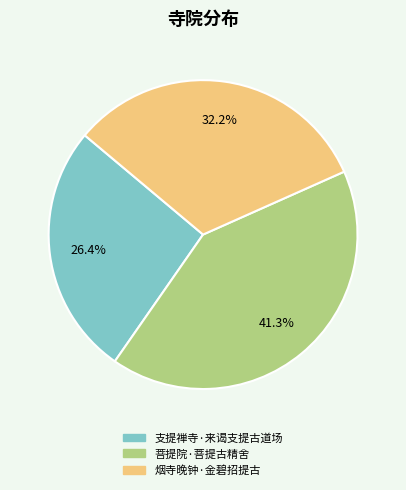

True or false: 支提禅寺·来谒支提古道场 accounts for 14% of the total.

False